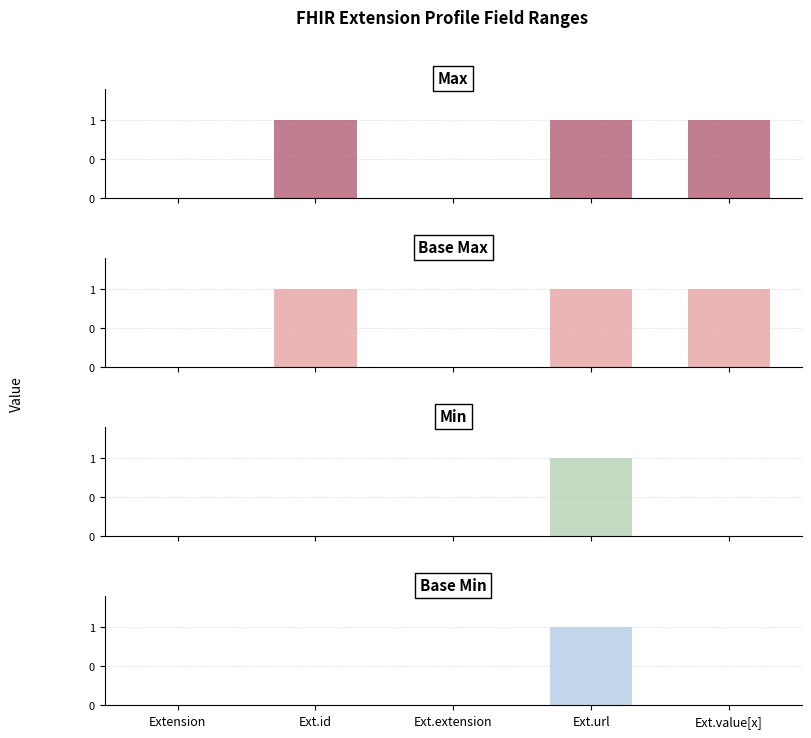

What is the value of the Base Min bar at the 4th from the left?

1